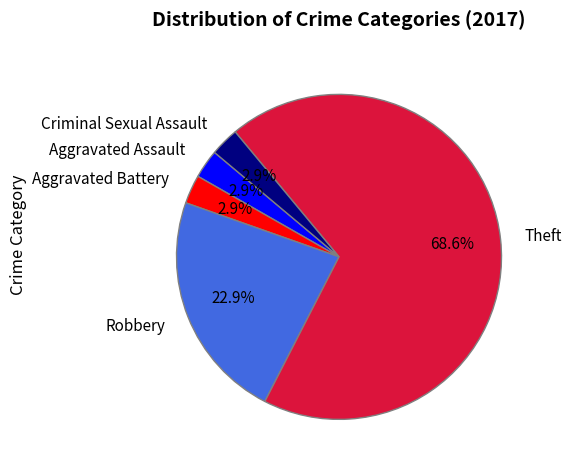

What is the largest slice in the pie chart?

Theft